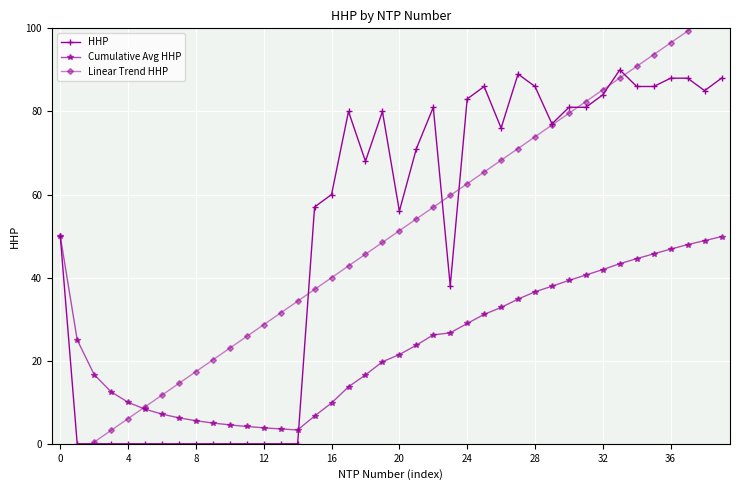

The value of HHP at 32 is 84.0. True or false?

True